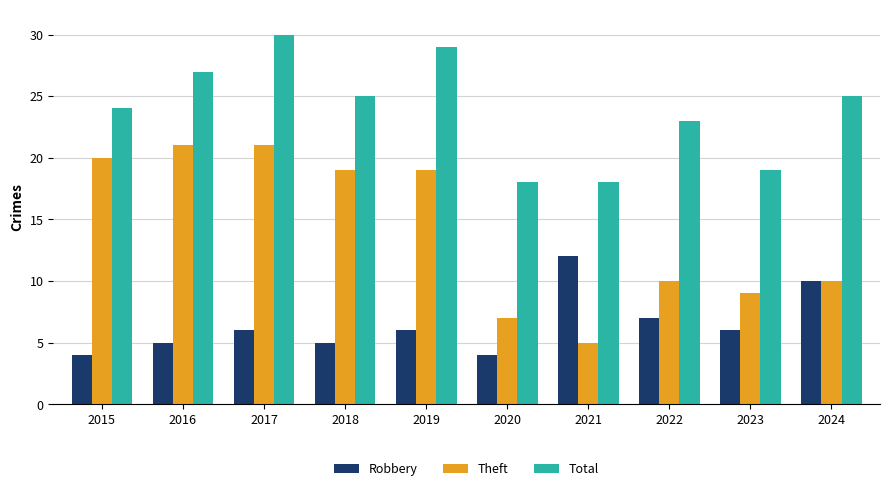

What is the value of the Total bar at the 2nd from the left?

27